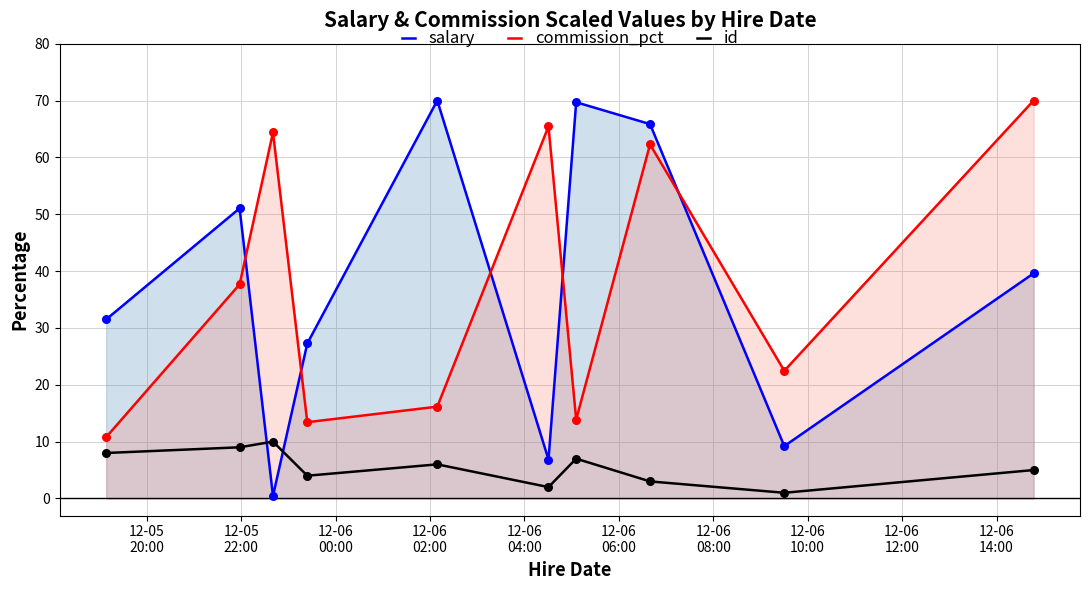

At how many categories does at least one series exceed 26?

9